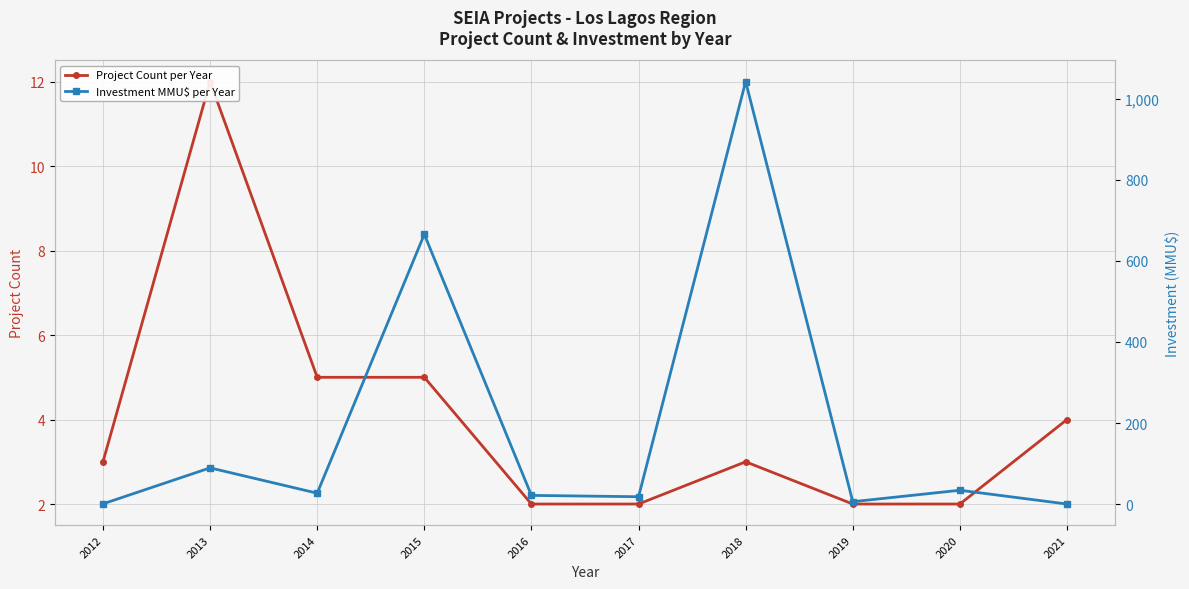

After their last crossing, which series has the higher values: Project Count per Year or Investment MMU$ per Year?

Project Count per Year